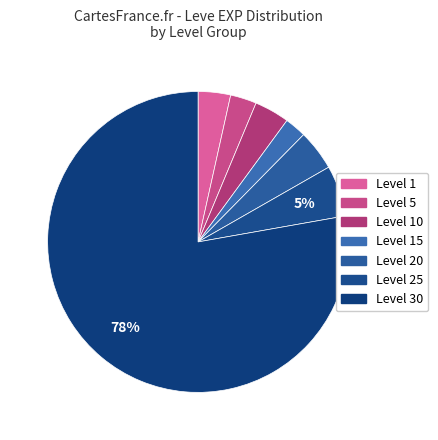

Is there a majority slice in this chart?

Yes